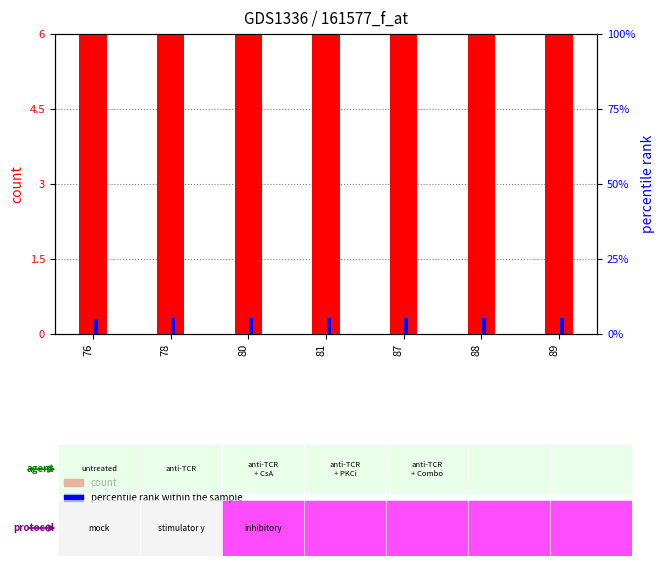

Reading left to right, transcribe all the data shown in this chart.

count: 76=8.5	78=9.5	80=10.5	81=11.5	87=9.5	88=10.5	89=9.5
percentile rank within the sample: 76=5.1	78=5.2	80=5.3	81=5.3	87=5.2	88=5.3	89=5.3